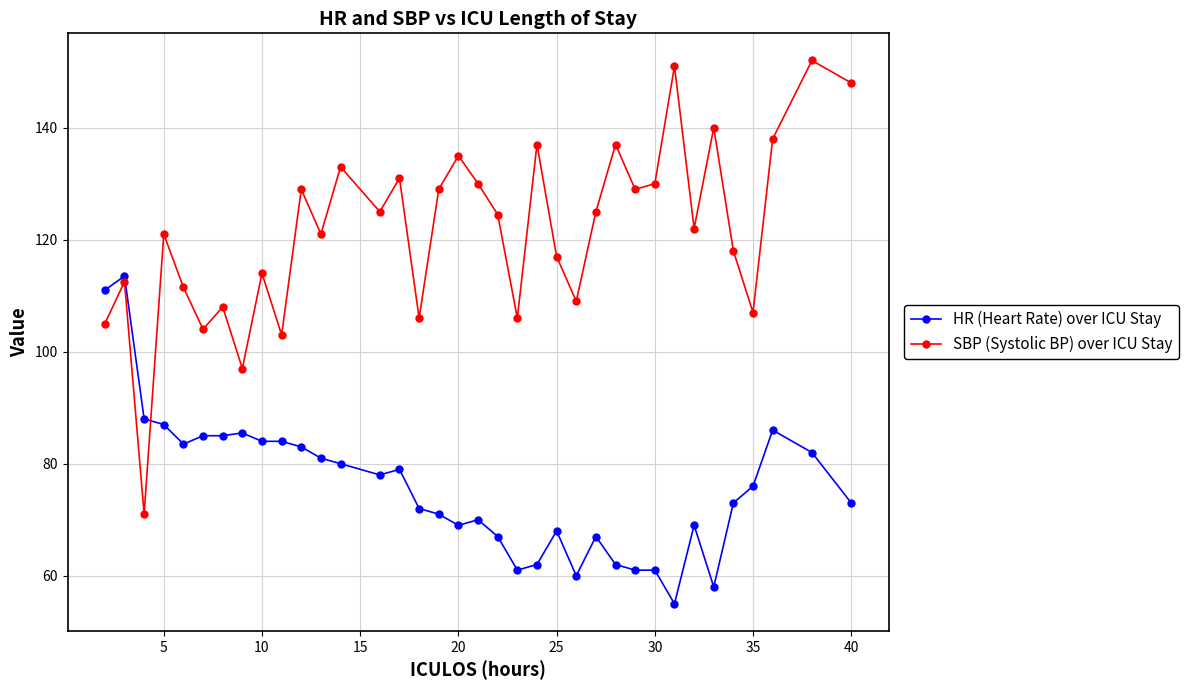

At how many categories does at least one series exceed 143?

3